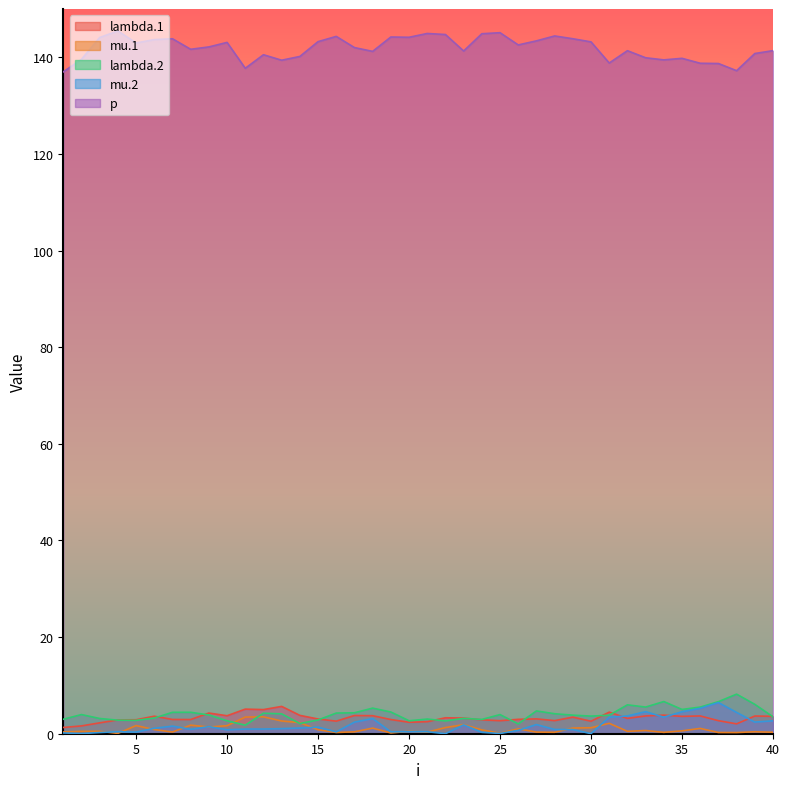

Which has a higher value, 29 or 17?

17